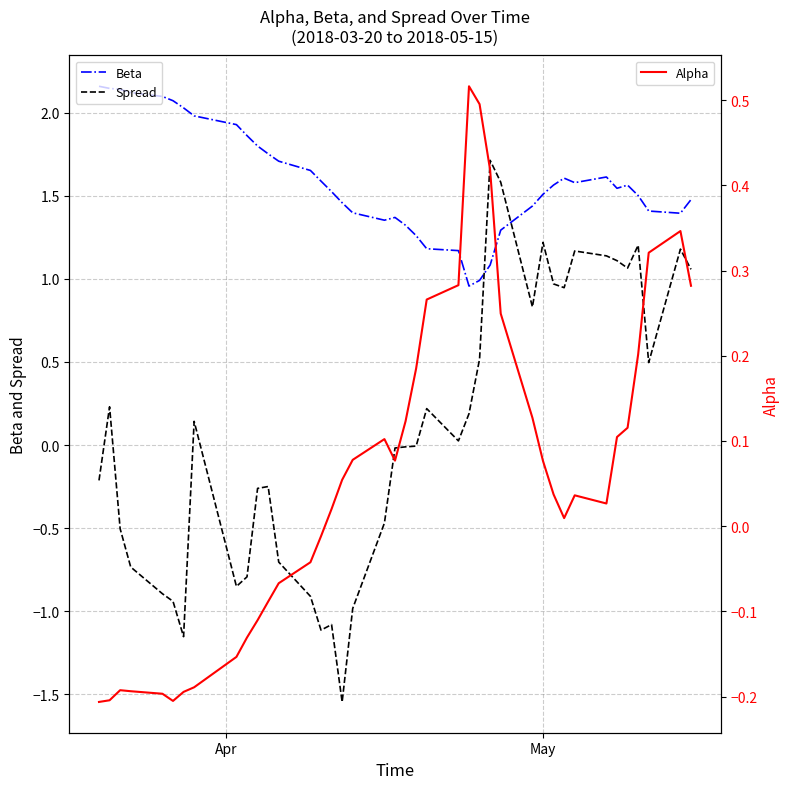

Count the number of data series in this chart.

3